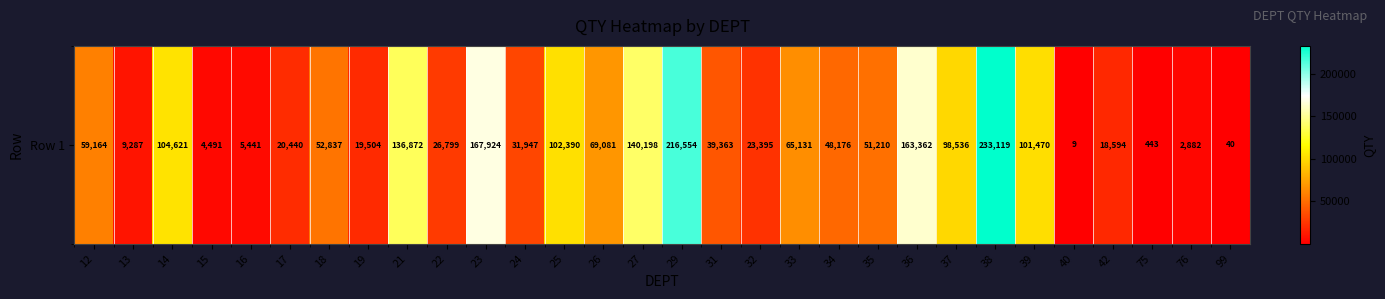

Reading left to right, list all the values displayed in this chart.

12=59164.0	13=9287.2	14=104621.0	15=4491.0	16=5441.0	17=20440.0	18=52837.0	19=19504.0	21=136872.0	22=26799.0	23=167923.5	24=31946.8	25=102390.0	26=69081.0	27=140198.1	29=216554.0	31=39363.0	32=23394.5	33=65130.8	34=48175.5	35=51210.4	36=163362.0	37=98535.8	38=233119.4	39=101469.8	40=9.0	42=18593.9	75=443.0	76=2882.0	99=40.0